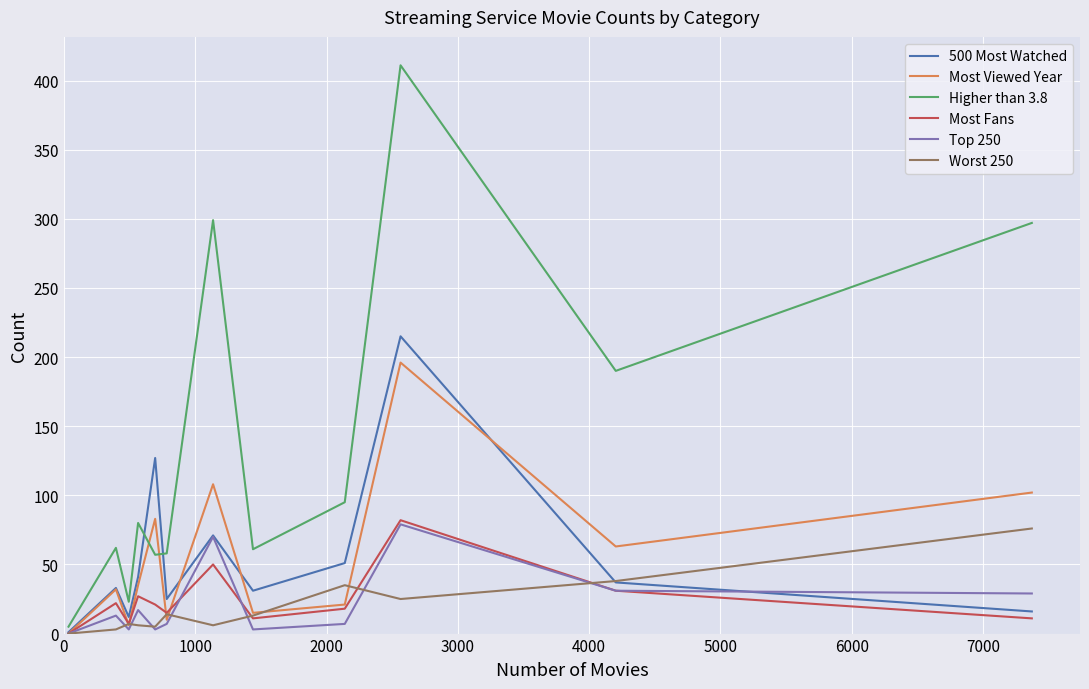

What is the maximum value for Most Viewed Year?

196